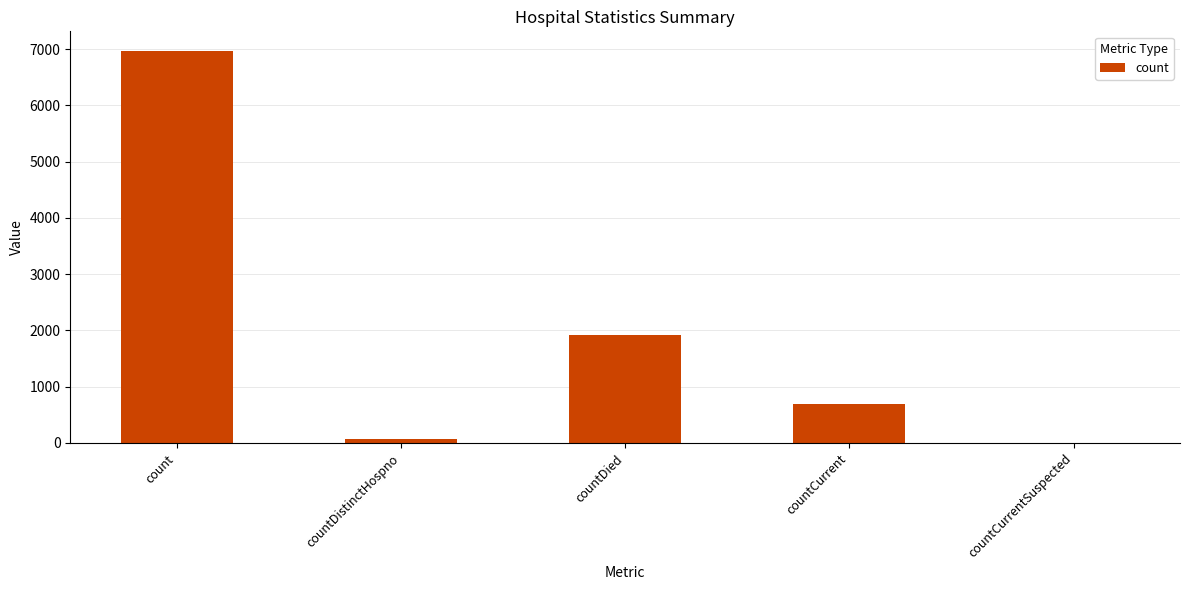

Which label corresponds to the largest value in the chart?

count